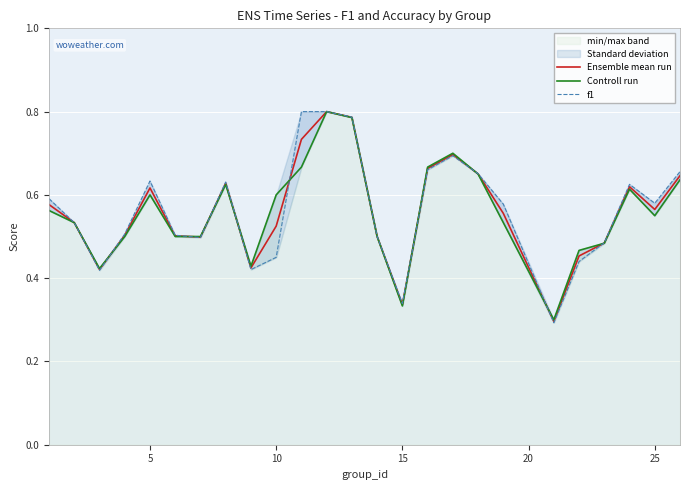

The Ensemble mean run series shows 0.4 at 5. True or false?

False